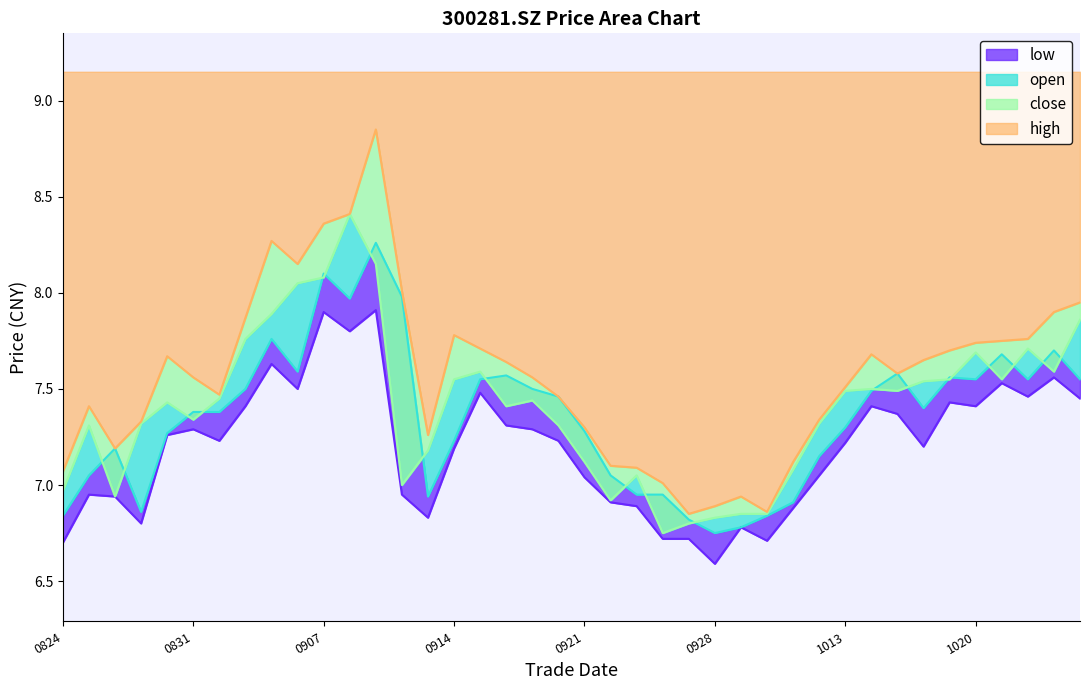

Which series has the largest range (max minus min)?

high